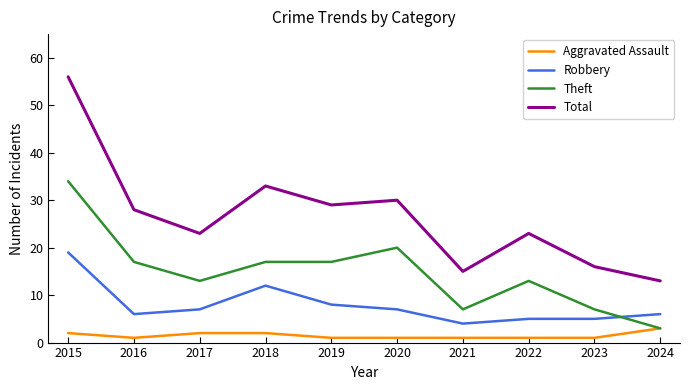

The Robbery series shows 8 at 2019. True or false?

True